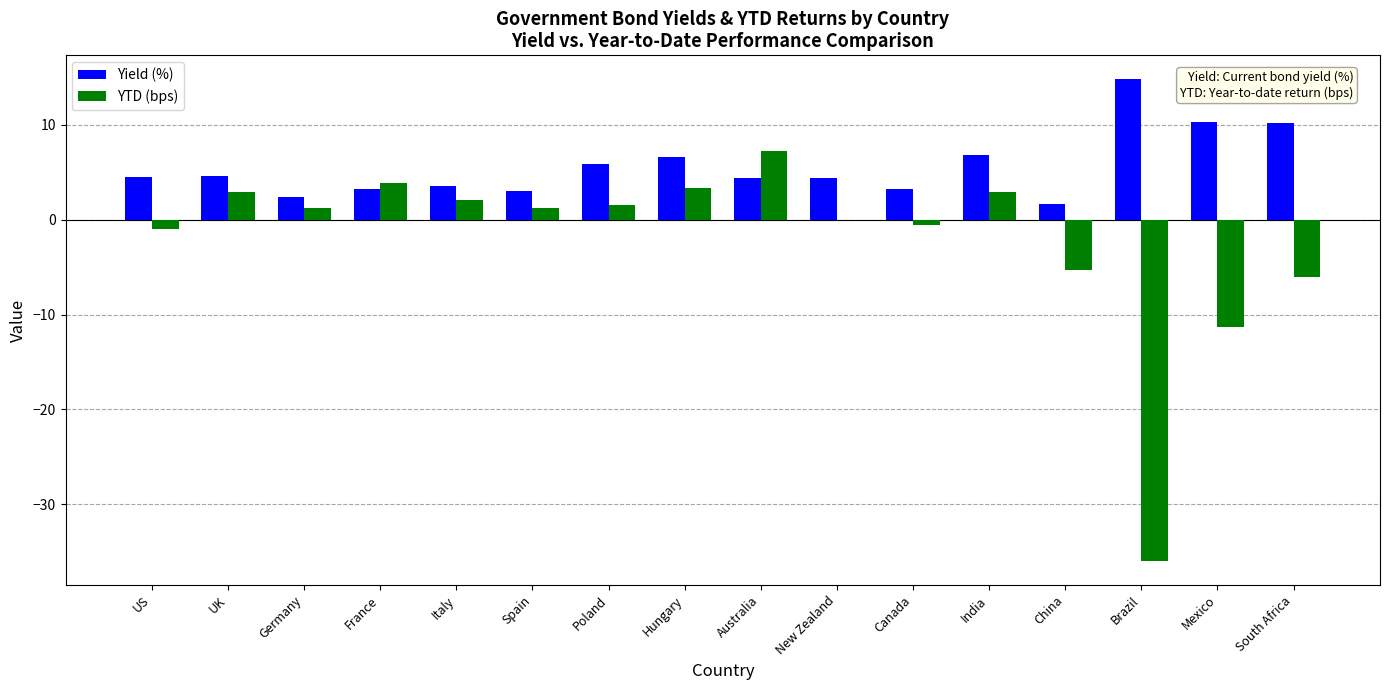

How many distinct data groups are displayed?

2